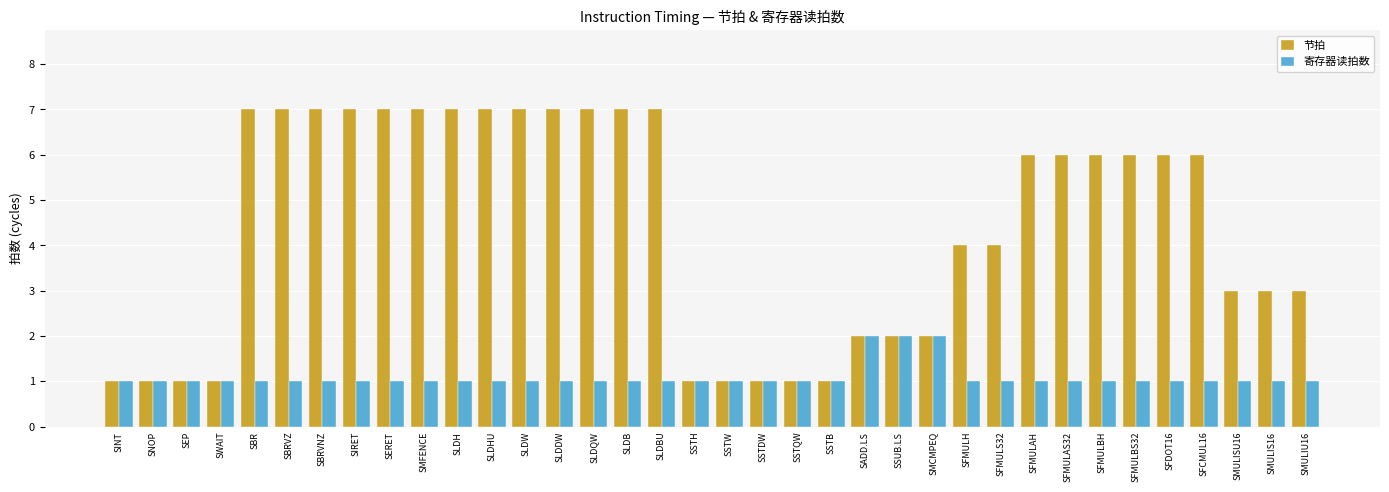

Which series has the largest range (max minus min)?

节拍